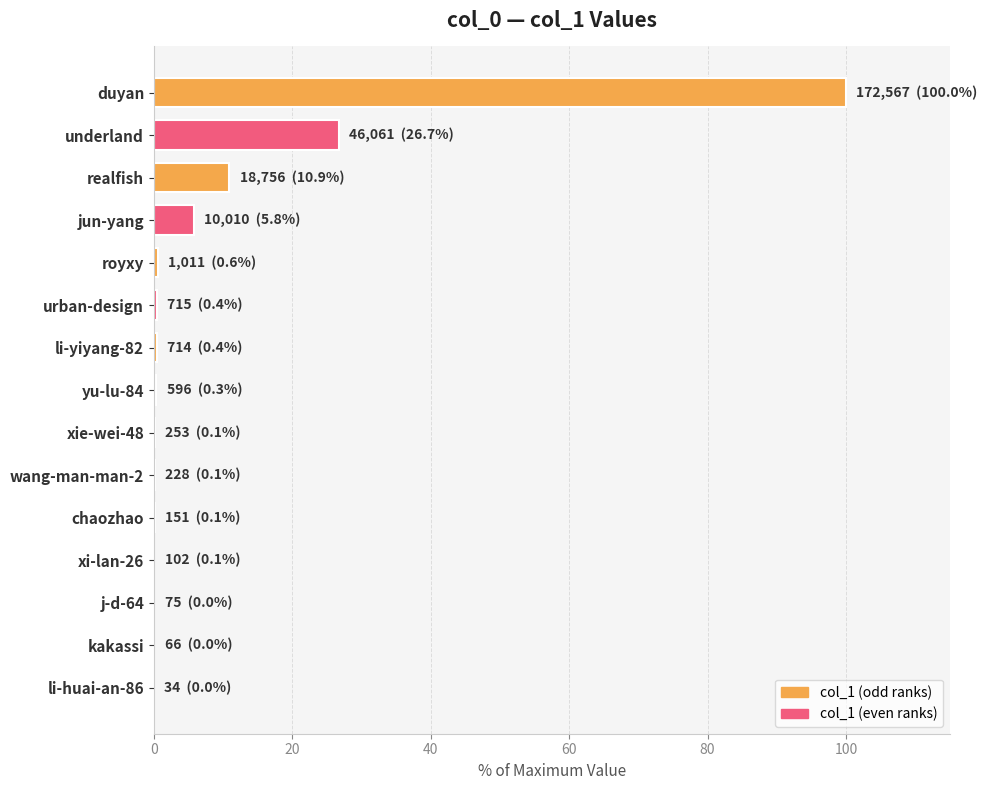

Which has a higher value, xie-wei-48 or underland?

underland